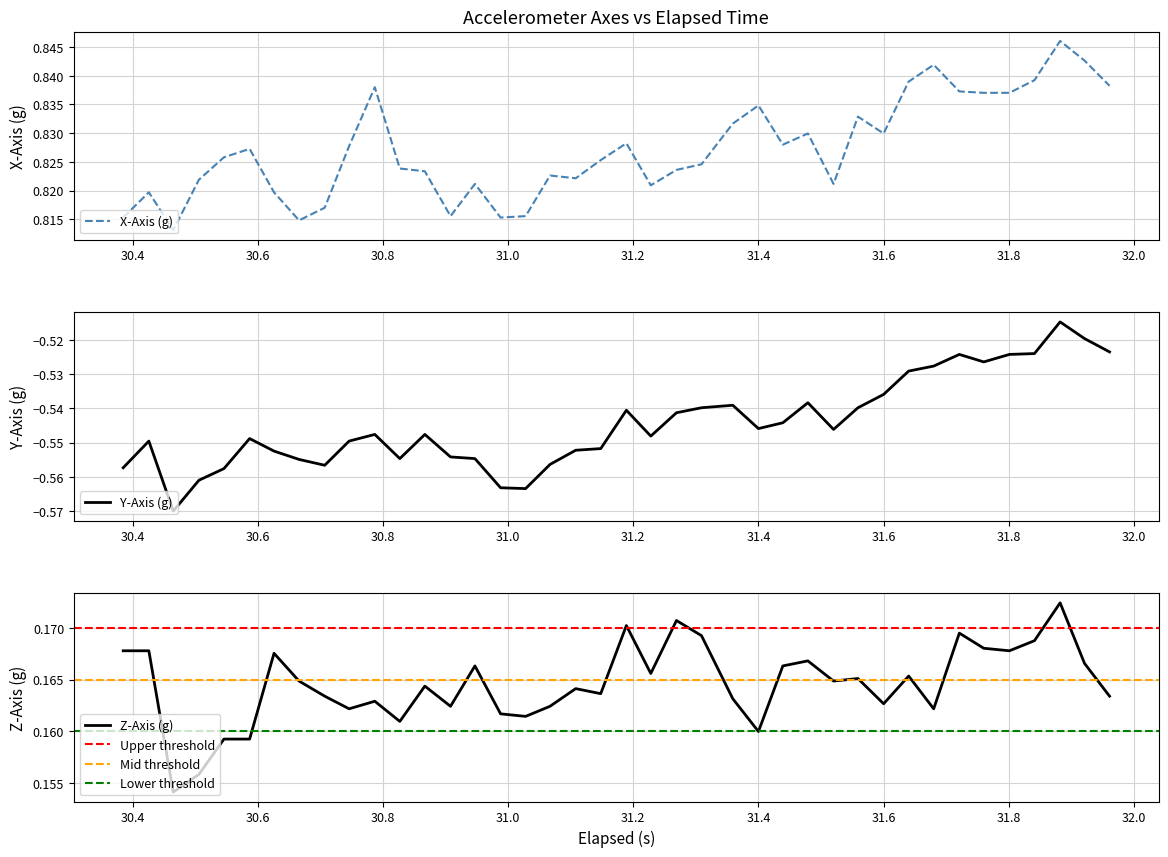

List the series in order of their overall mean, highest first.

x_axis, z_axis, y_axis